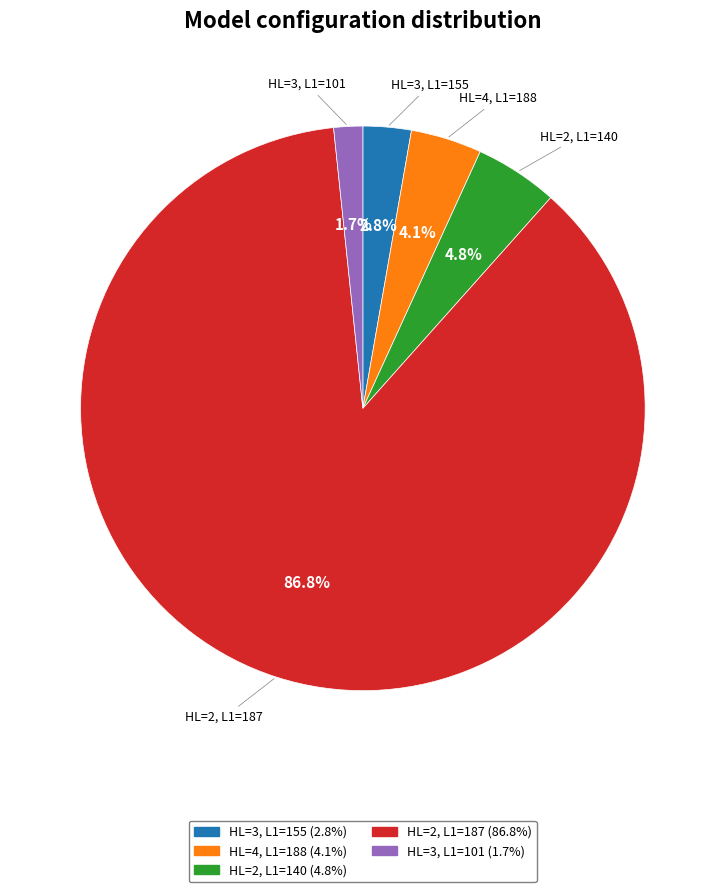

Rank the categories by value from lowest to highest.

HL=3, L1=101, HL=3, L1=155, HL=4, L1=188, HL=2, L1=140, HL=2, L1=187